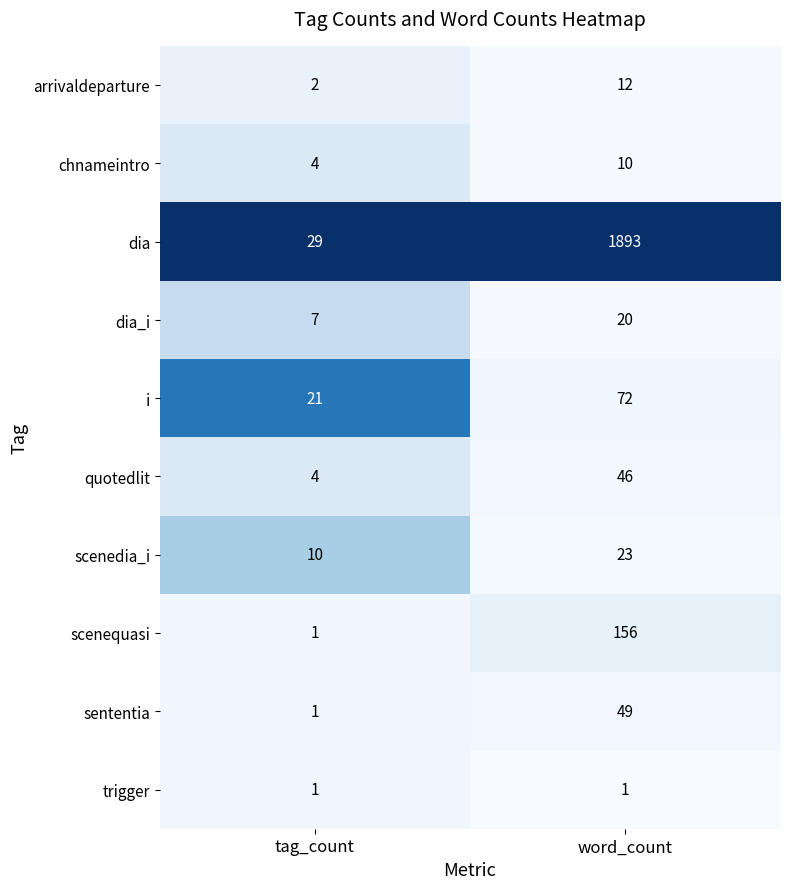

What is the minimum value for dia_i?

7